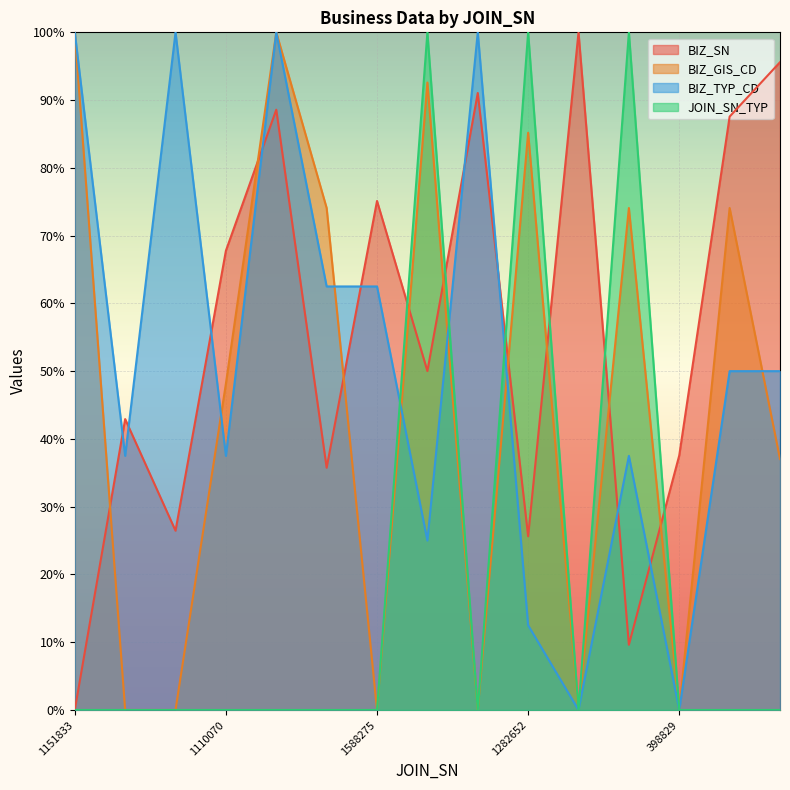

How many values in the BIZ_TYP_CD series are below 50?

7